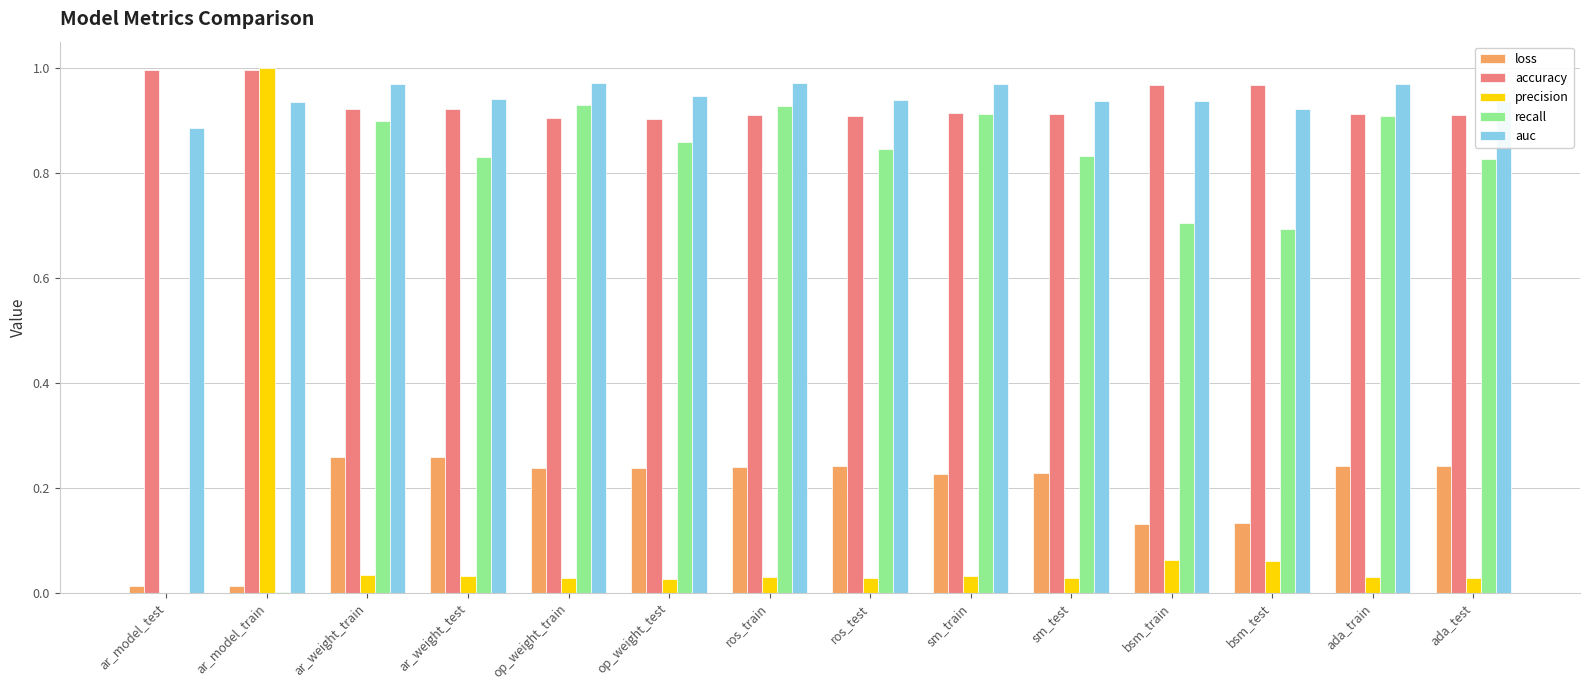

The precision series shows 0.0 at op_weight_train. True or false?

True